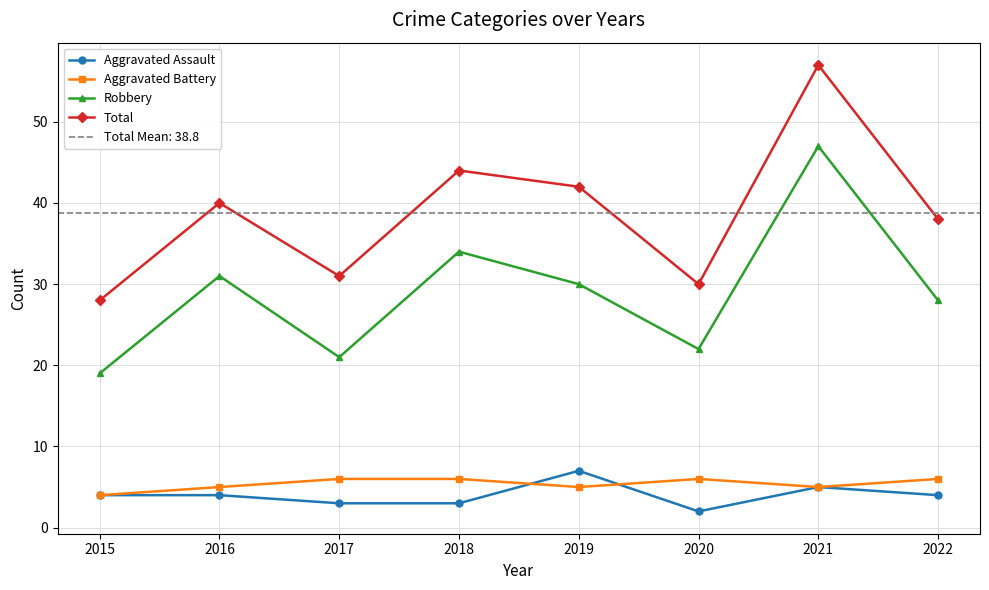

How many interior local valleys does the Aggravated Battery series have?

2